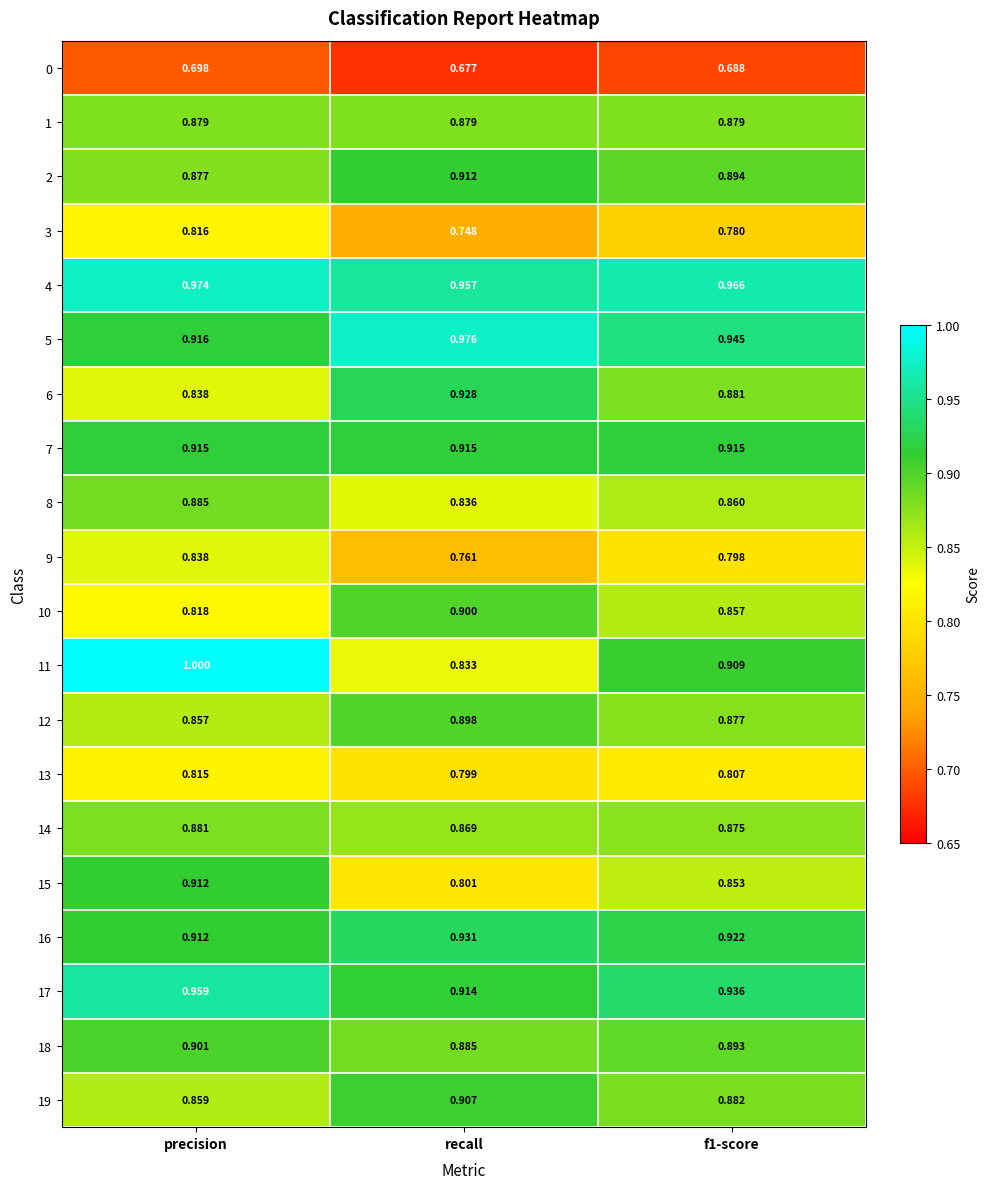

Which category has the lowest value in the 17 series?

recall